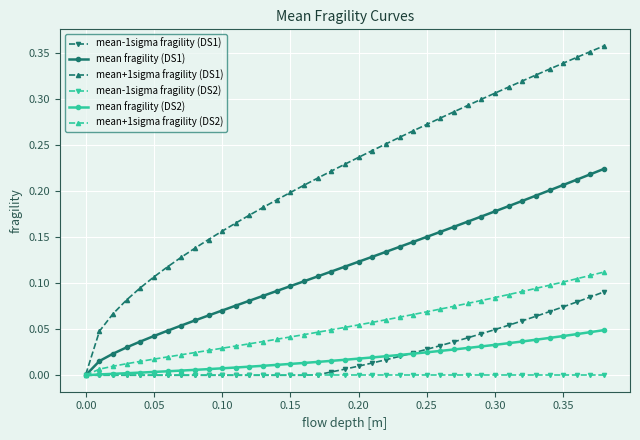

Which series has the largest total across all categories?

mean+1sigma fragility (DS1)